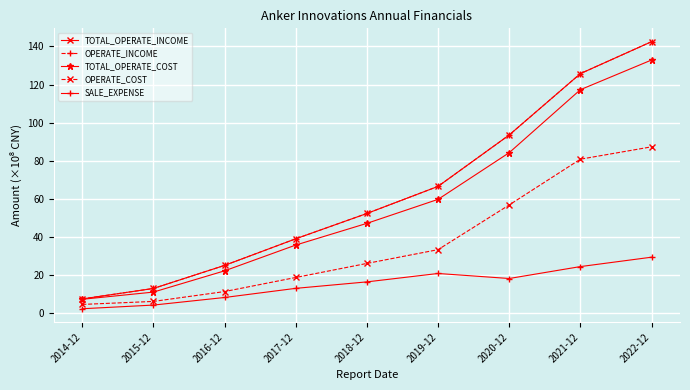

Is this an area chart (filled region under the line)?

No